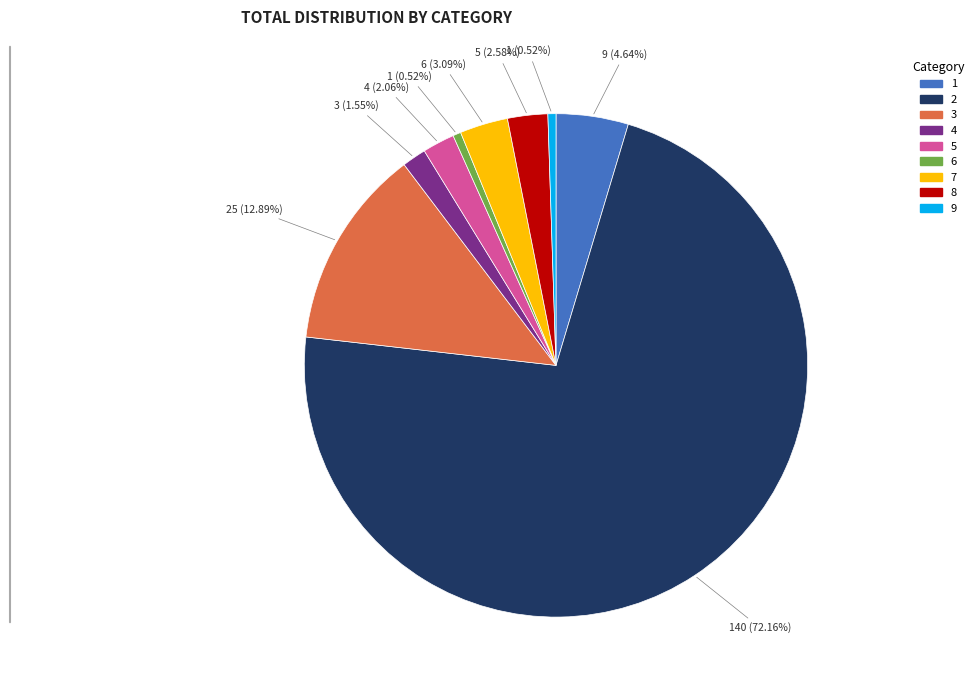

What percentage is the 5 slice, to the nearest percent?

2%